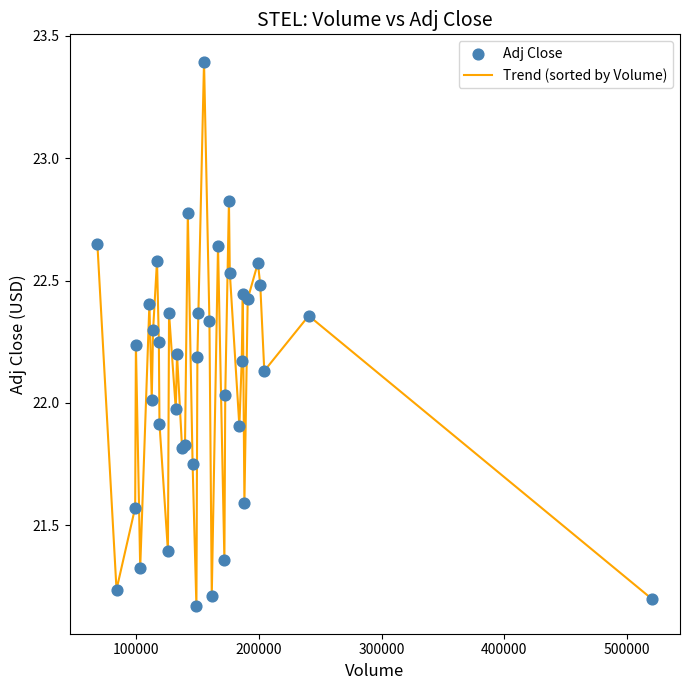

What is the maximum value shown in the chart?

23.4